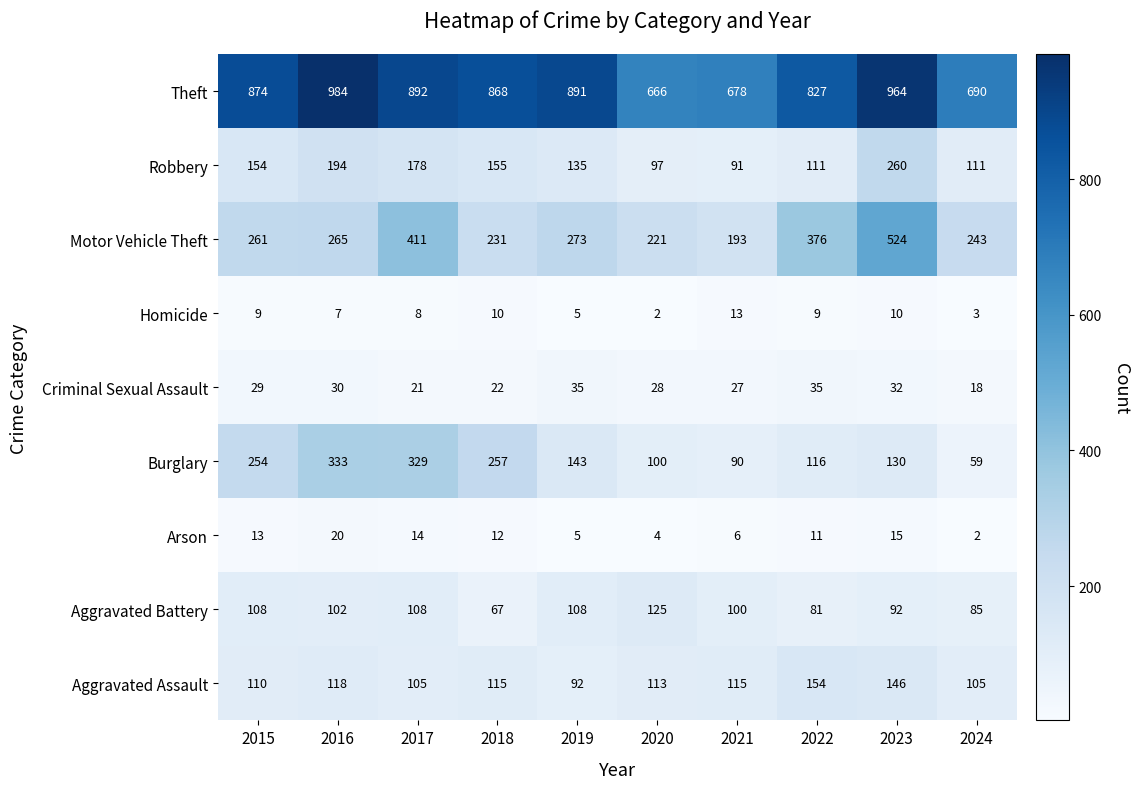

List the series in order of their peak value, lowest first.

Homicide, Arson, Criminal Sexual Assault, Aggravated Battery, Aggravated Assault, Robbery, Burglary, Motor Vehicle Theft, Theft